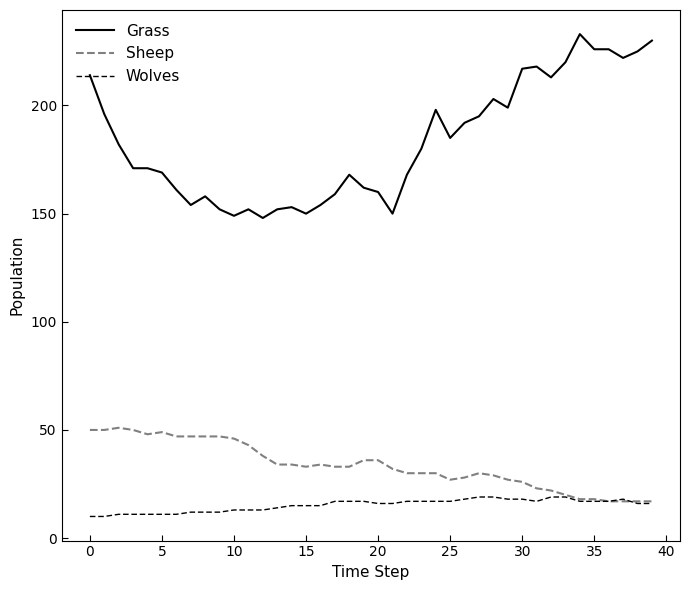

What is the maximum value shown in the chart?

233